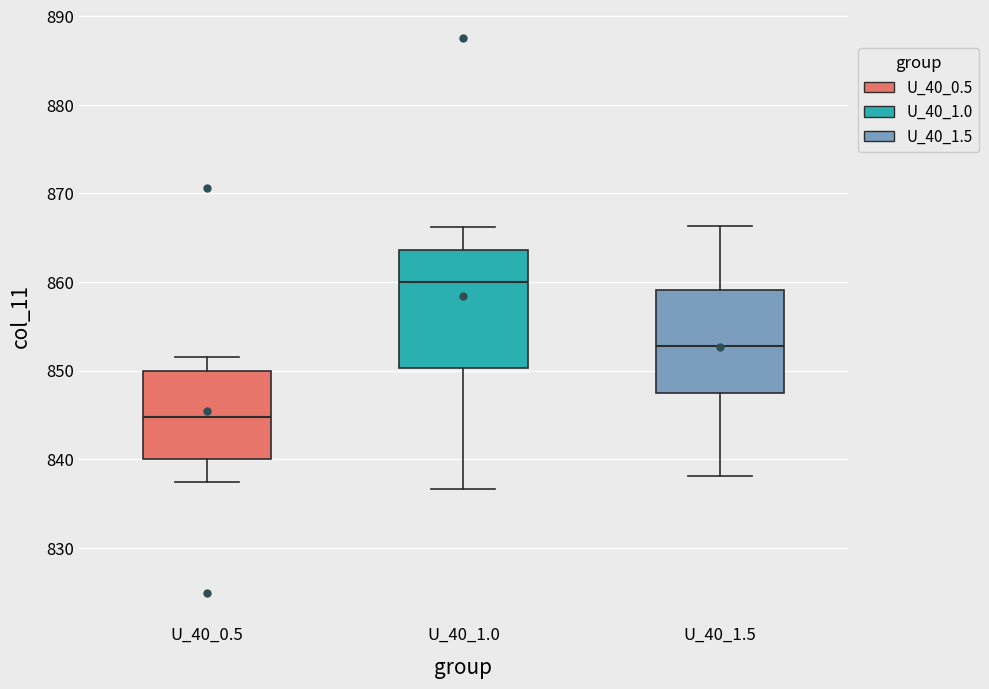

Where does the upper whisker of the box for U_40_0.5 end on the y-axis? The values are not printed on the chart, so give them approximately, as read against the axis.

852